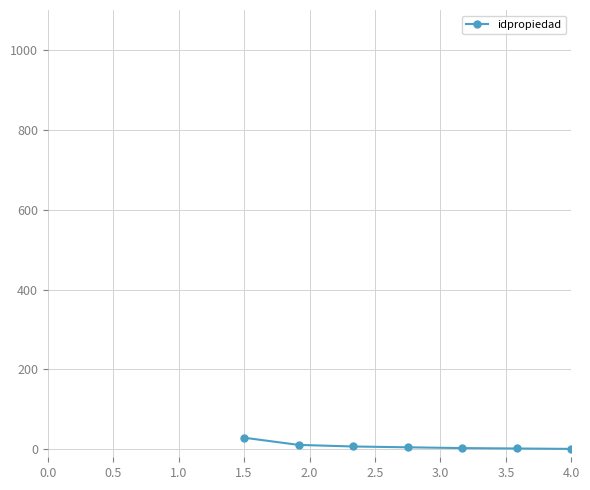

What is the sum of all values?

58